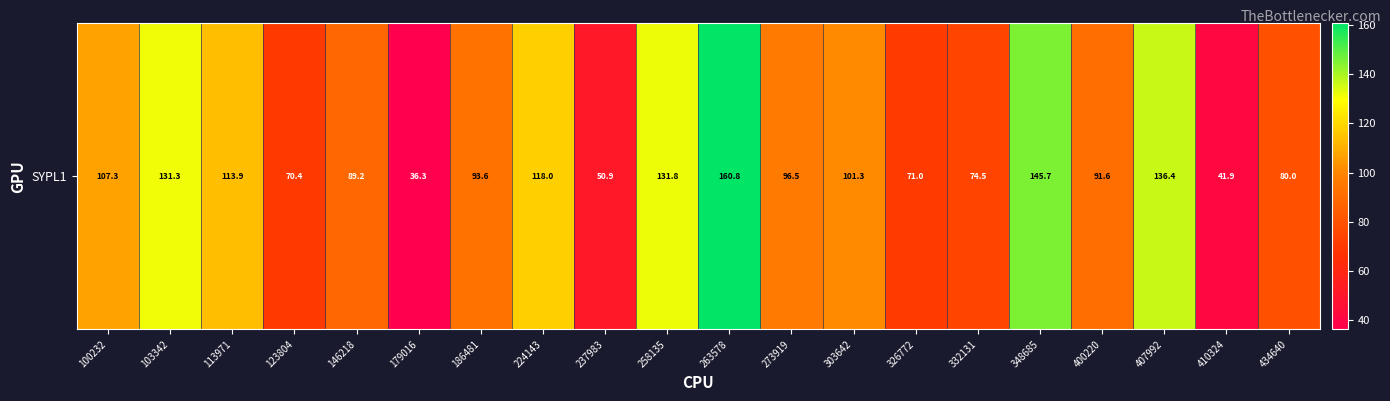

What is the average value?

97.1